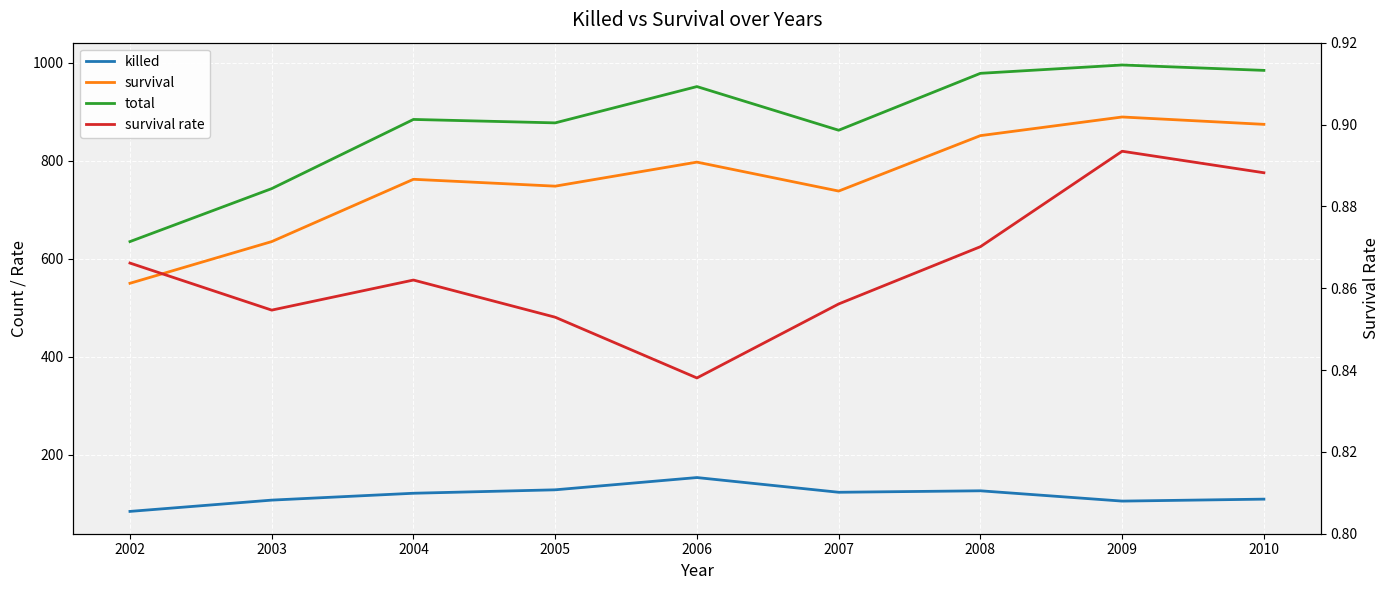

What is the sum of the survival rate values at 2008 and 2002?

1.7